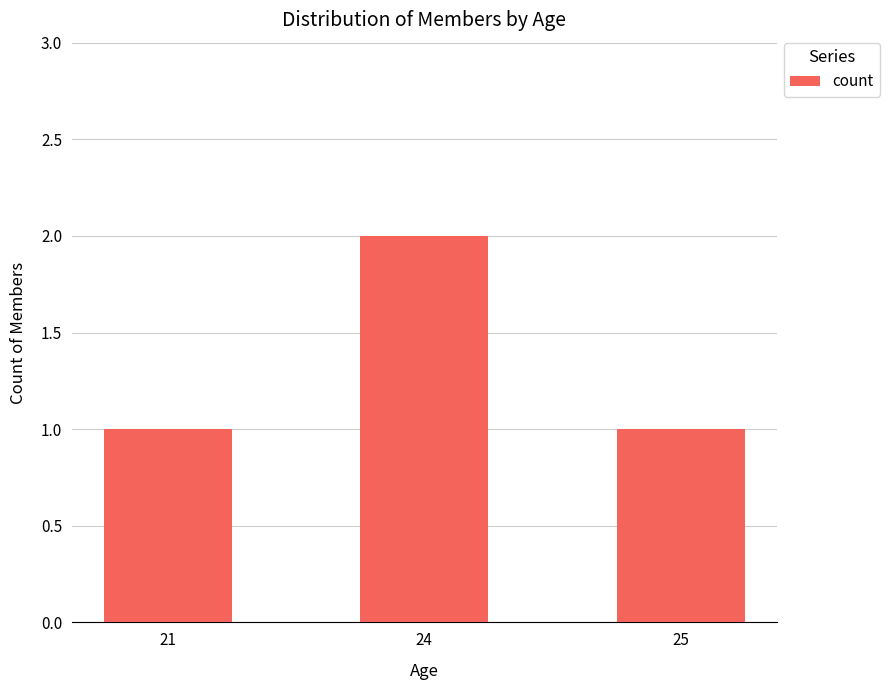

True or false: the data shows 2 at 21.

False